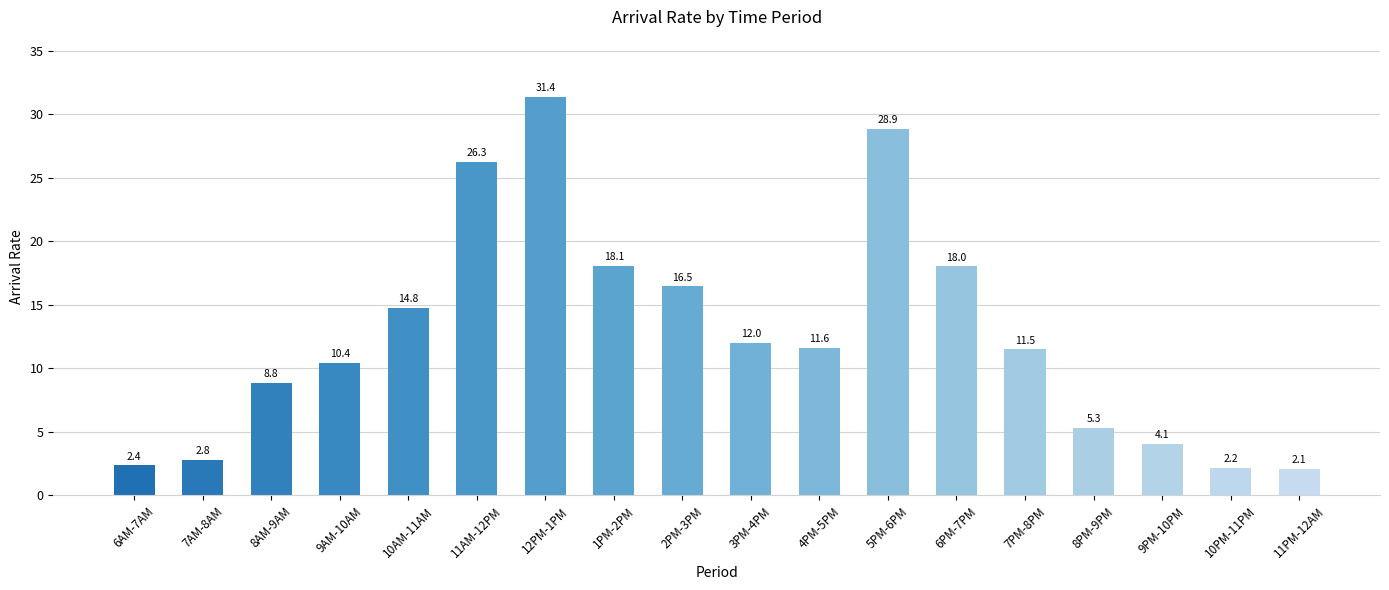

At which label is the value closest to 16?

2PM-3PM